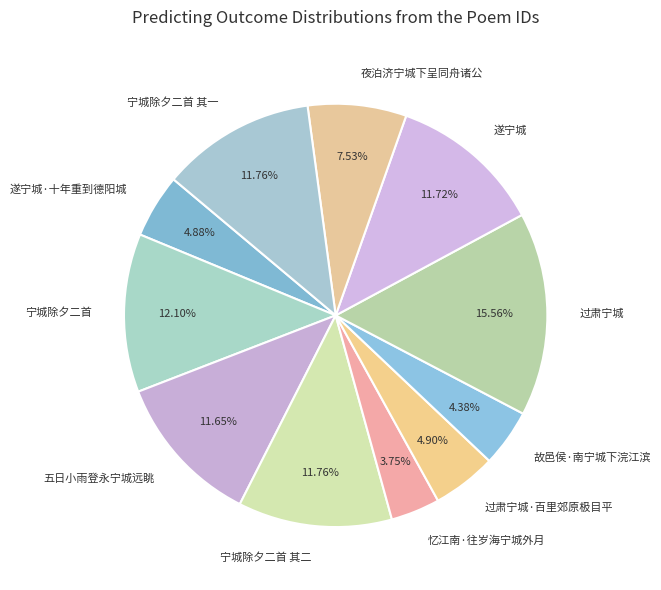

Combined, do 宁城除夕二首 其二 and 五日小雨登永宁城远眺 account for over 50%?

No